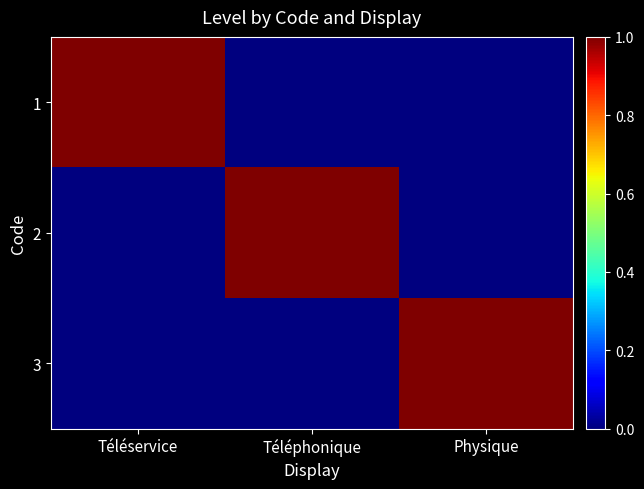

Reading left to right, what are all the values shown in this chart?

1: Téléservice=1	Téléphonique=0	Physique=0
2: Téléservice=0	Téléphonique=1	Physique=0
3: Téléservice=0	Téléphonique=0	Physique=1